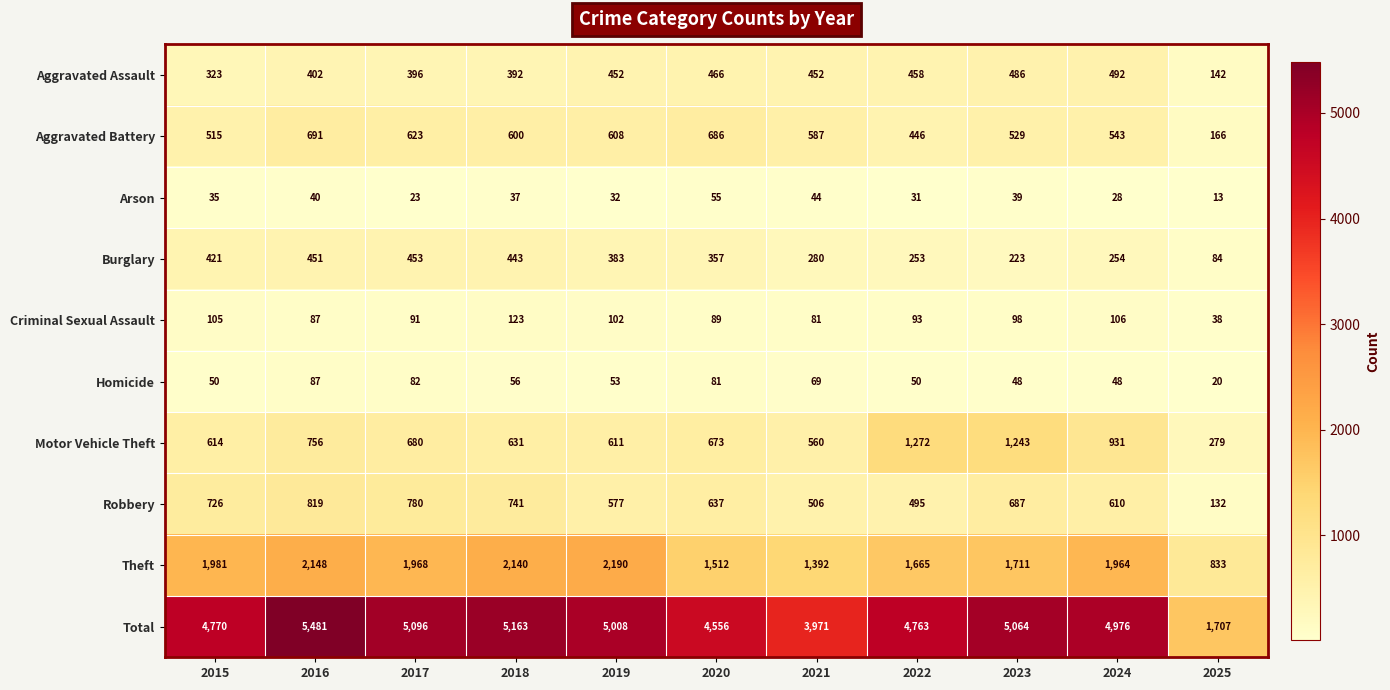

Which series has the widest spread of values?

Total